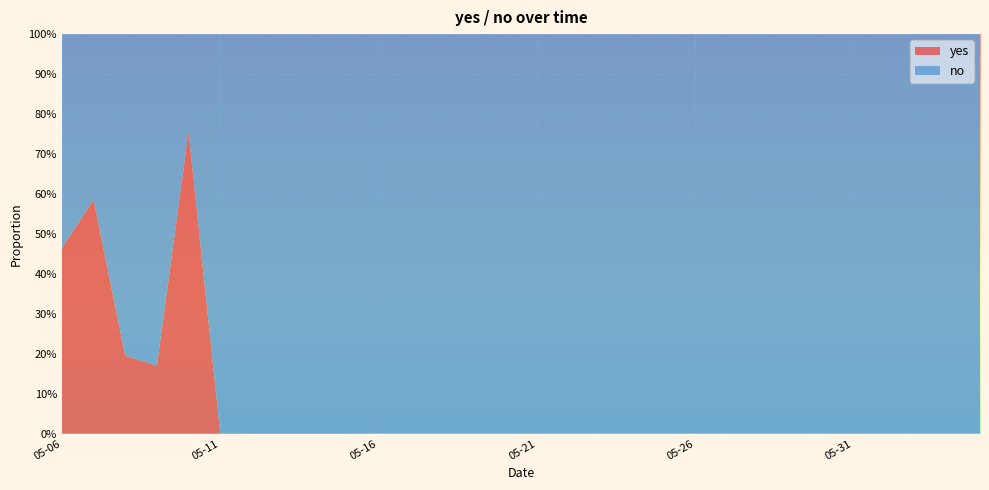

Reading left to right, what are all the values shown in this chart?

yes: 0.5	0.6	0.2	0.2	0.8	0.0	0.0	0.0	0.0	0.0	0.0	0.0	0.0	0.0	0.0	0.0	0.0	0.0	0.0	0.0	0.0	0.0	0.0	0.0	0.0	0.0	0.0	0.0	0.0	0.0
no: 0.5	0.4	0.8	0.8	0.2	1.0	1.0	1.0	1.0	1.0	1.0	1.0	1.0	1.0	1.0	1.0	1.0	1.0	1.0	1.0	1.0	1.0	1.0	1.0	1.0	1.0	1.0	1.0	1.0	1.0